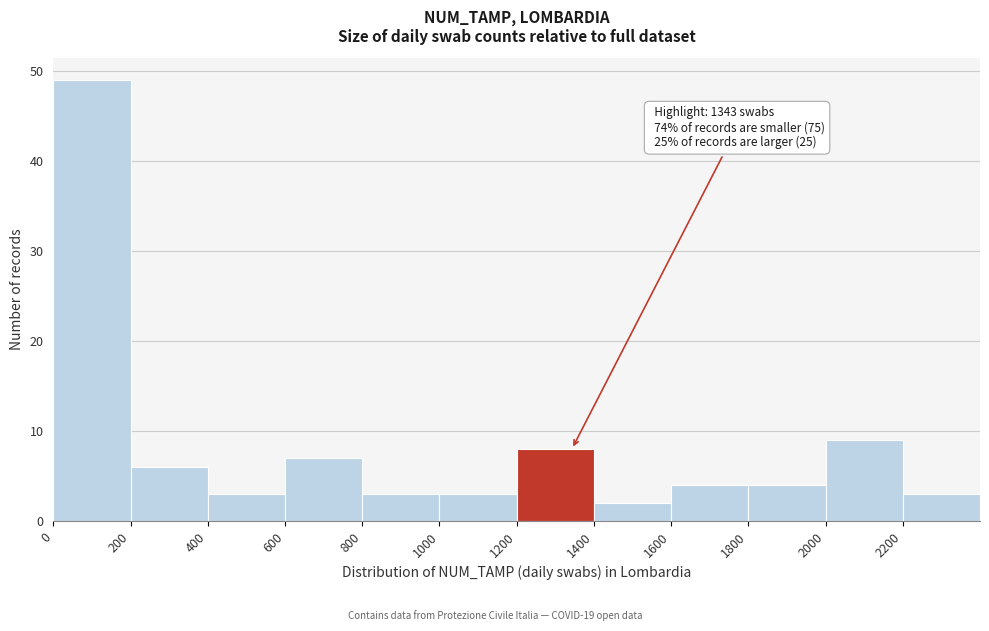

Which range on the x-axis has the tallest bar?

0 to 200